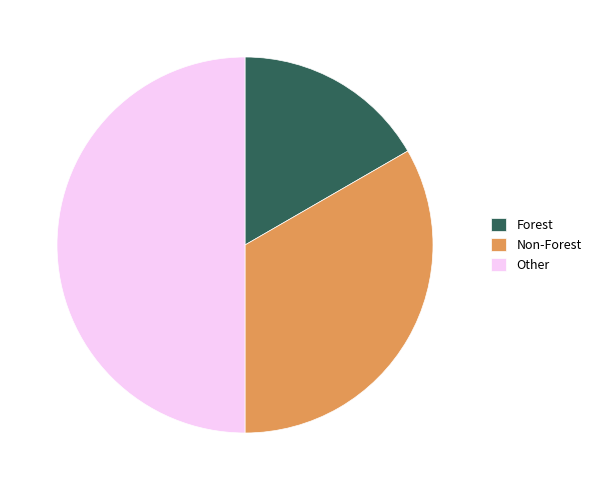

How many segments does this pie chart have?

3